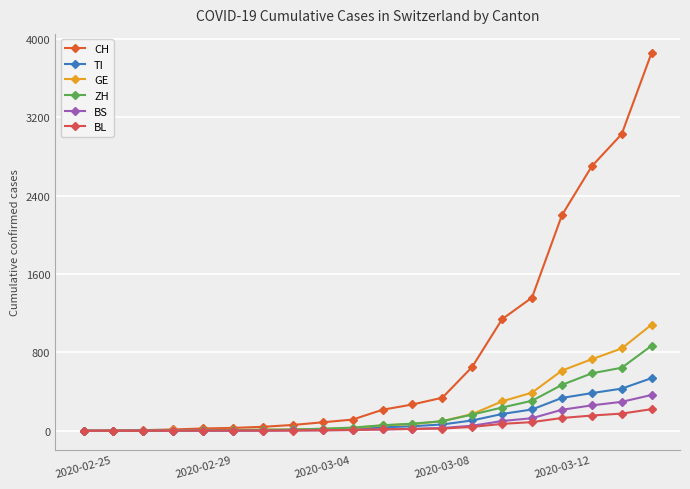

True or false: ZH and BL intersect in this chart.

False